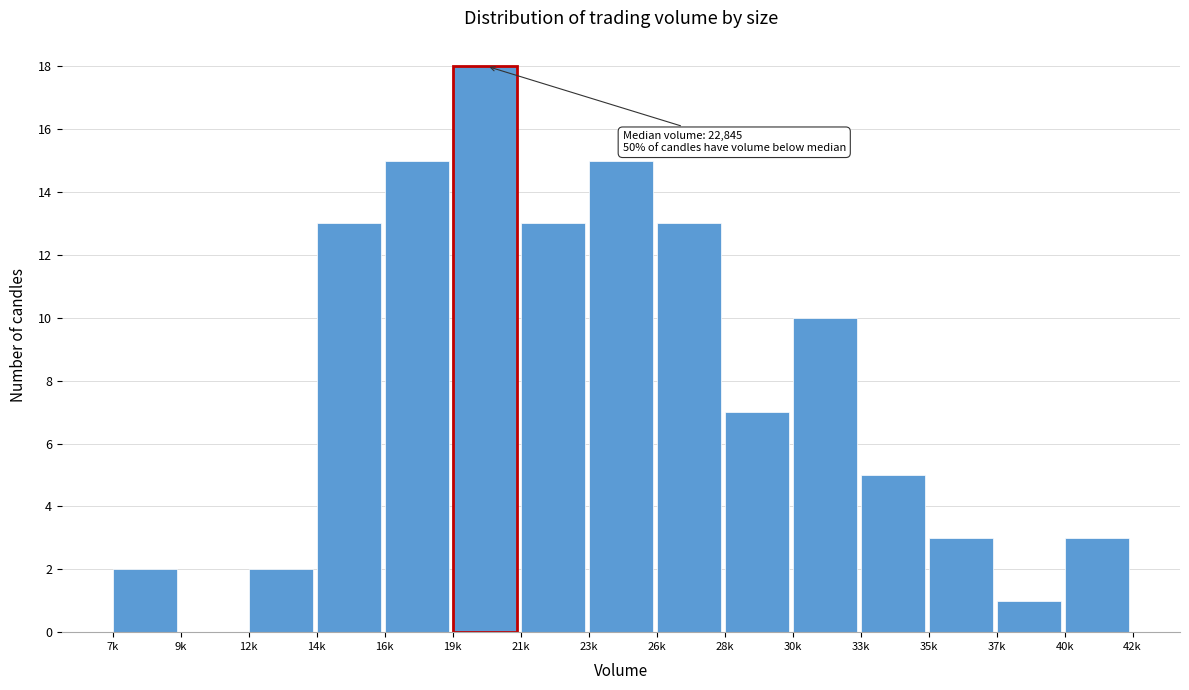

Reading left to right, extract all data points from this chart.

7k=2	9k=0	12k=2	14k=13	16k=15	19k=18	21k=13	23k=15	26k=13	28k=7	30k=10	33k=5	35k=3	37k=1	40k=3